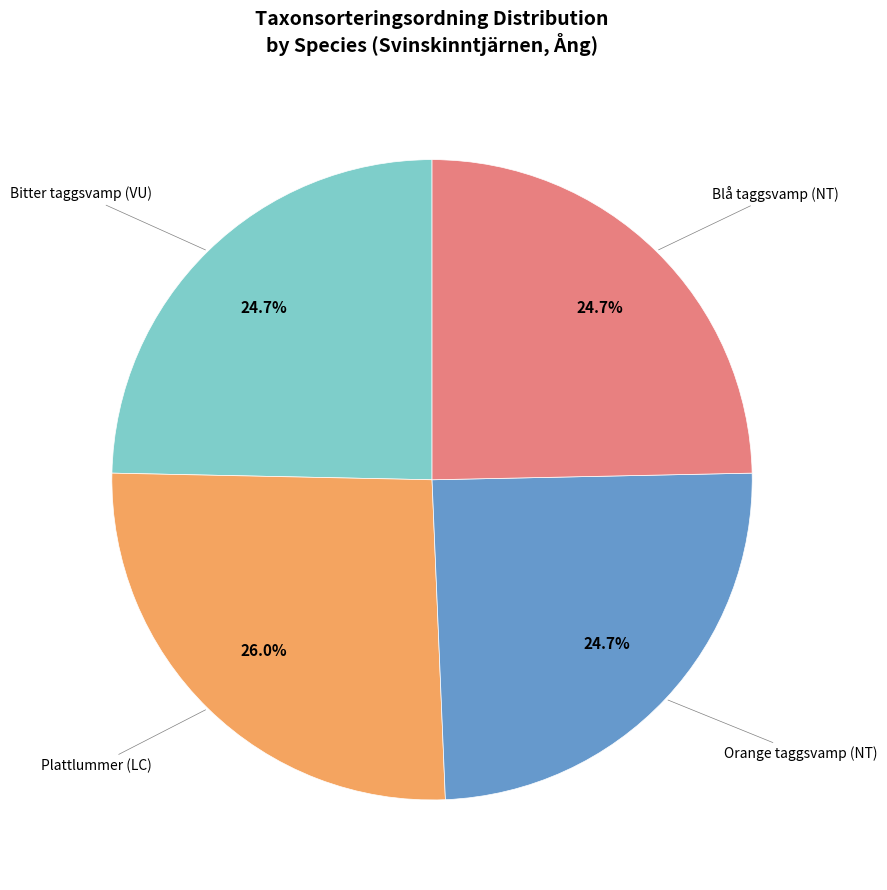

Does any single category account for the majority?

No